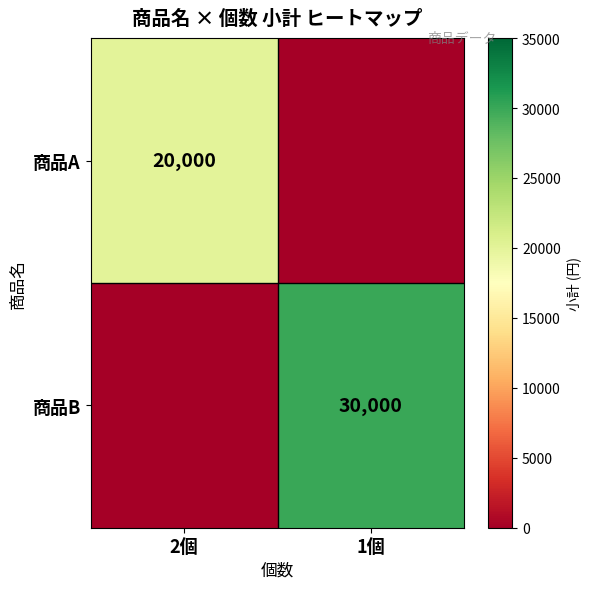

The 商品A series shows 30650 at 2個. True or false?

False